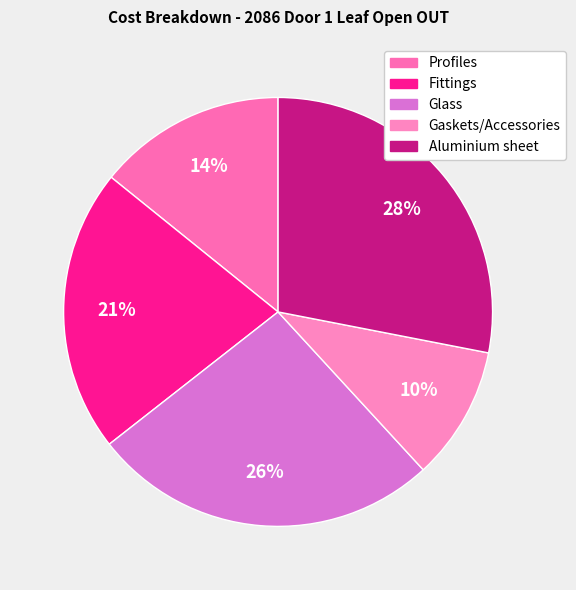

Do Glass and Gaskets/Accessories together represent more than half of the pie?

No